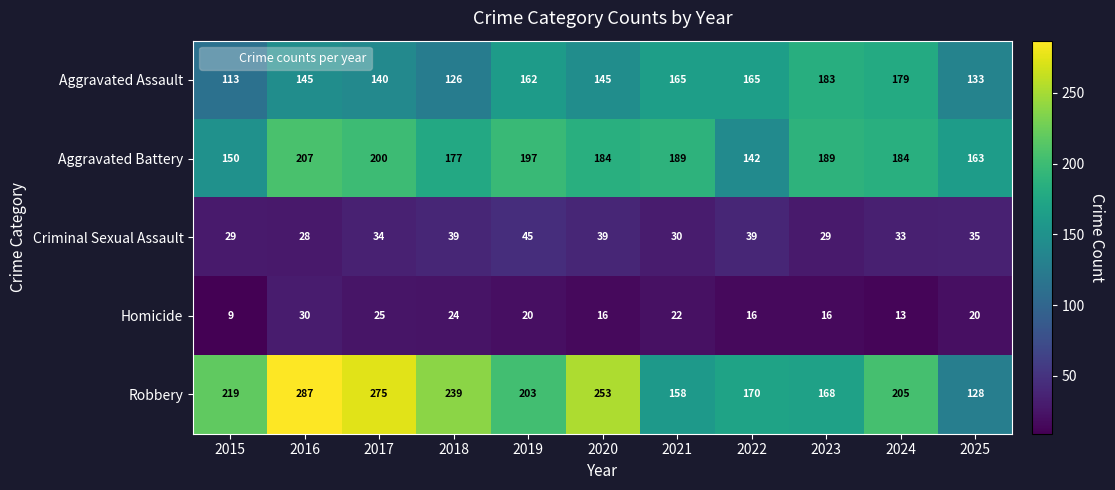

Which category has the lowest value in the Criminal Sexual Assault series?

2016